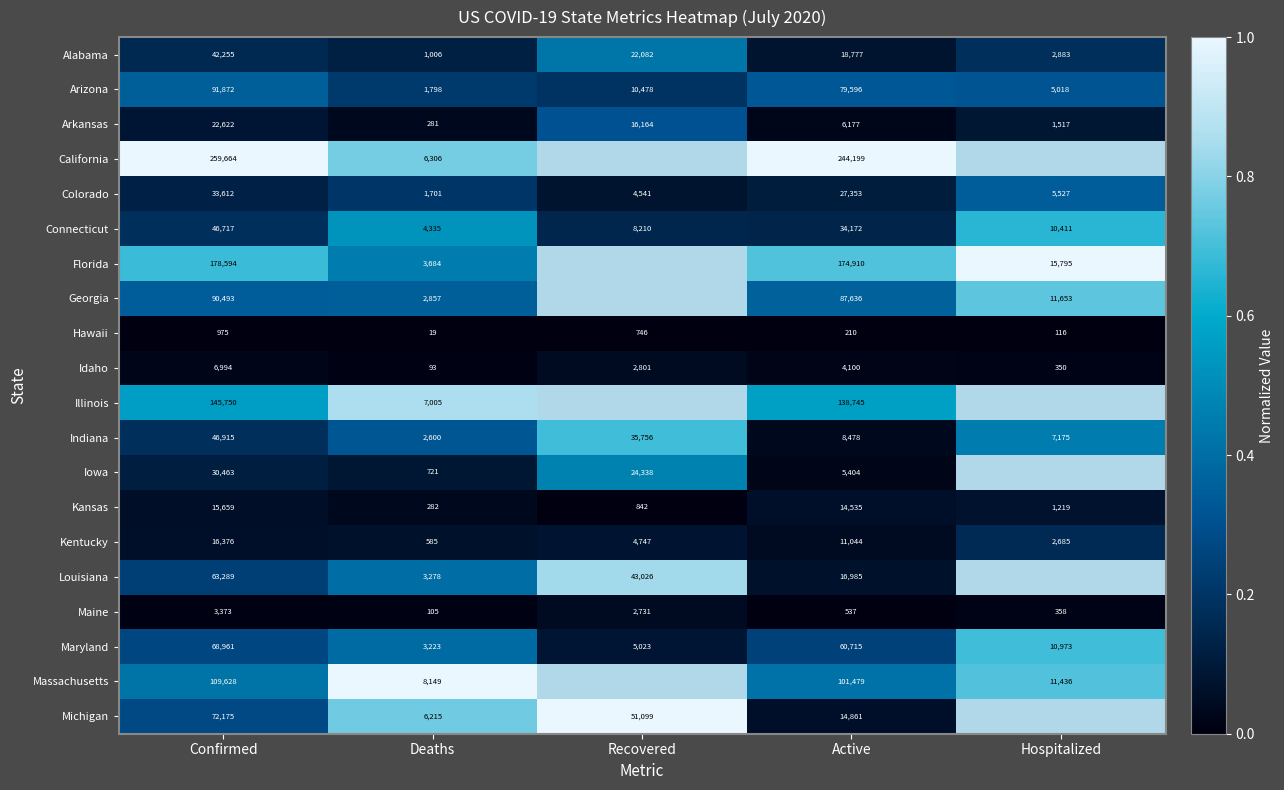

Which category has the lowest value in the Maine series?

Deaths